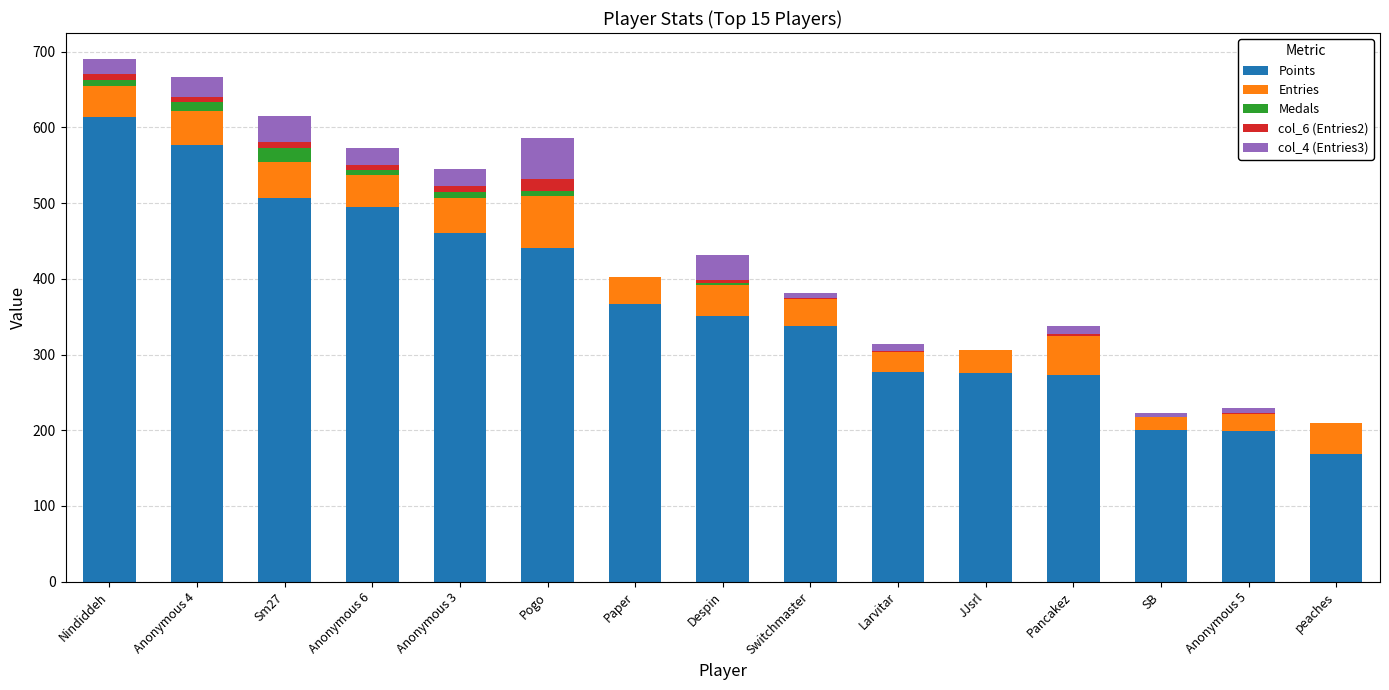

At which label does Points reach its peak?

Nindiddeh